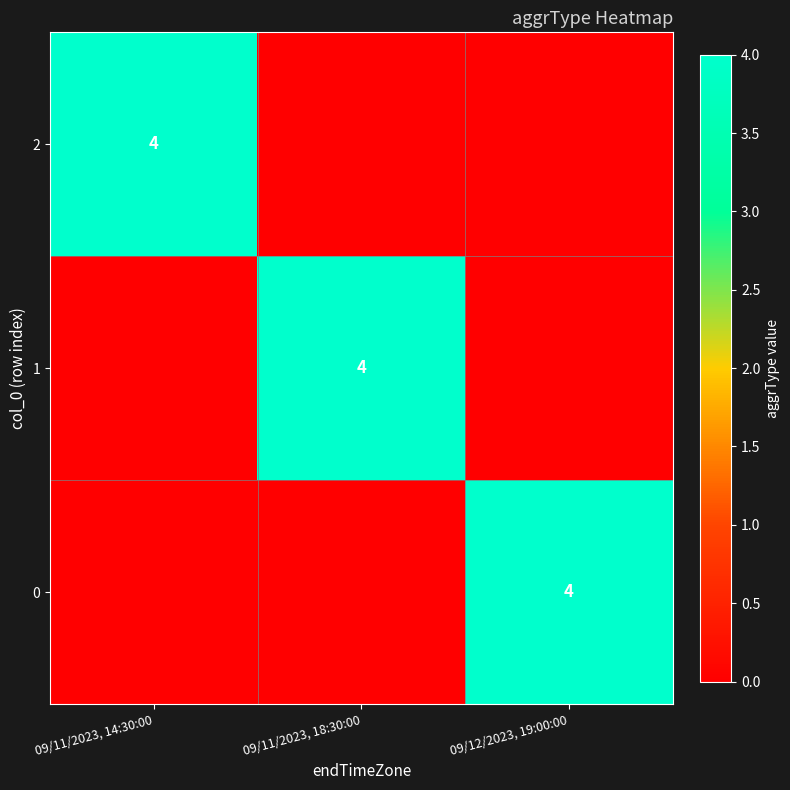

At how many categories does at least one series exceed 1?

3